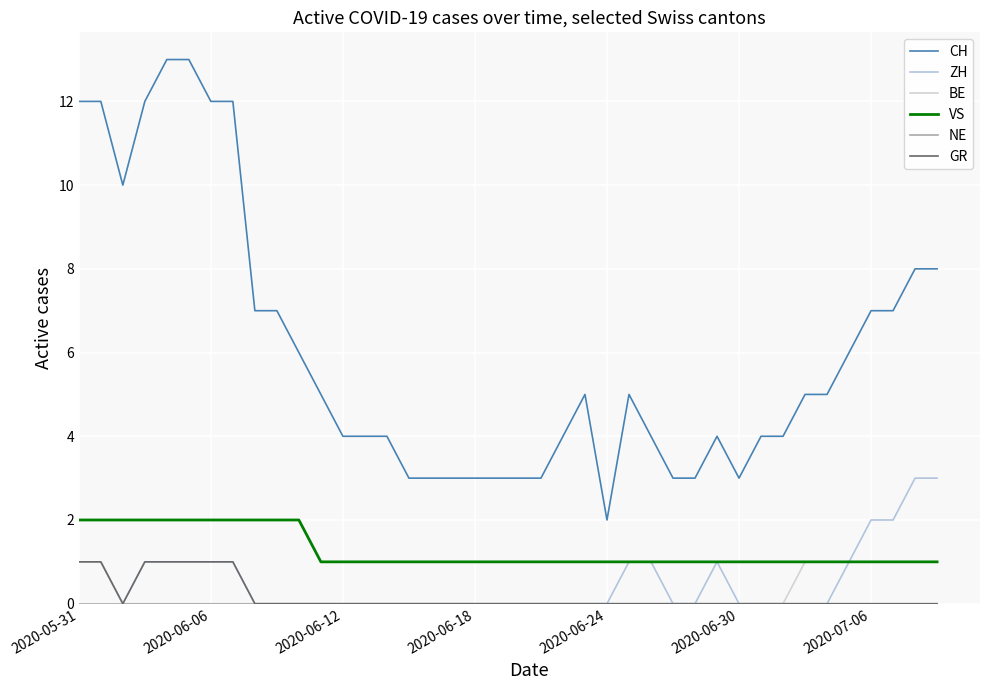

Where is BE nearest to the value 0?

2020-06-12